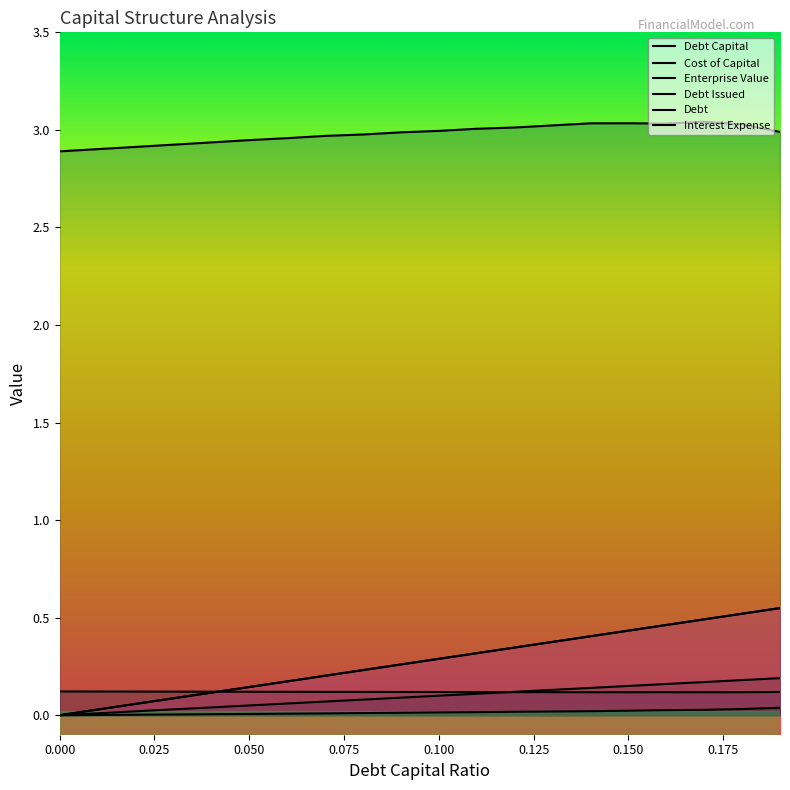

True or false: cost_capital and debt_issued intersect in this chart.

True